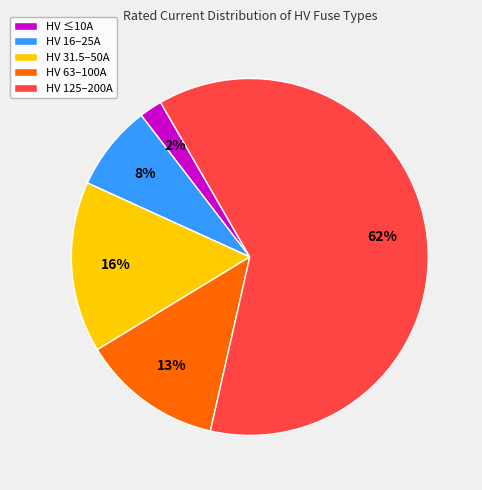

To the nearest percent, what portion does HV 63–100A represent?

13%